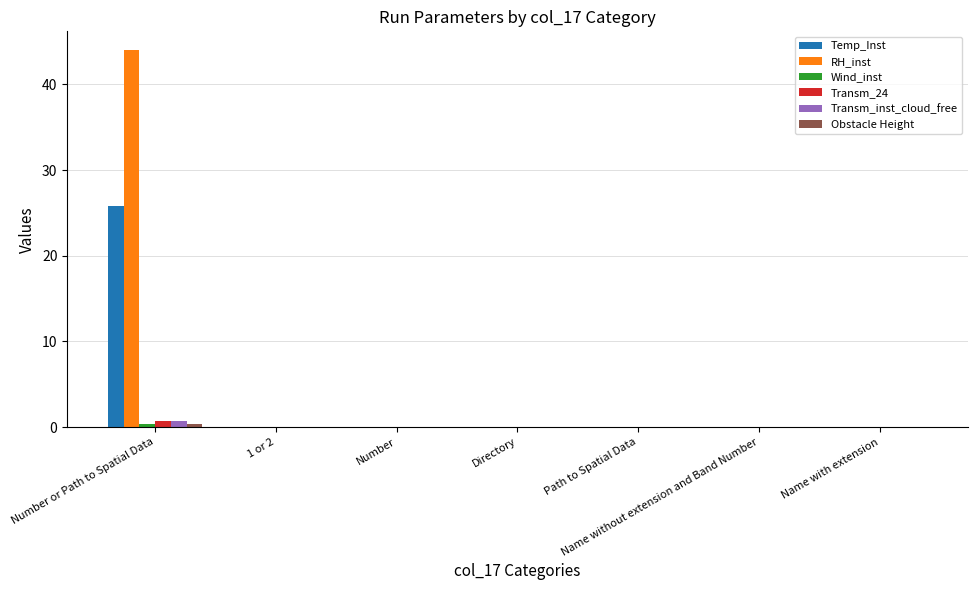

Count the number of categories in the chart.

7